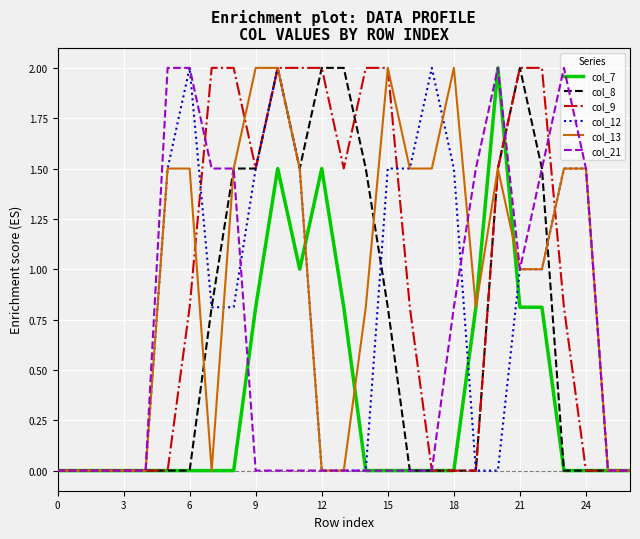

What is the highest value of the col_9 series?

2.0